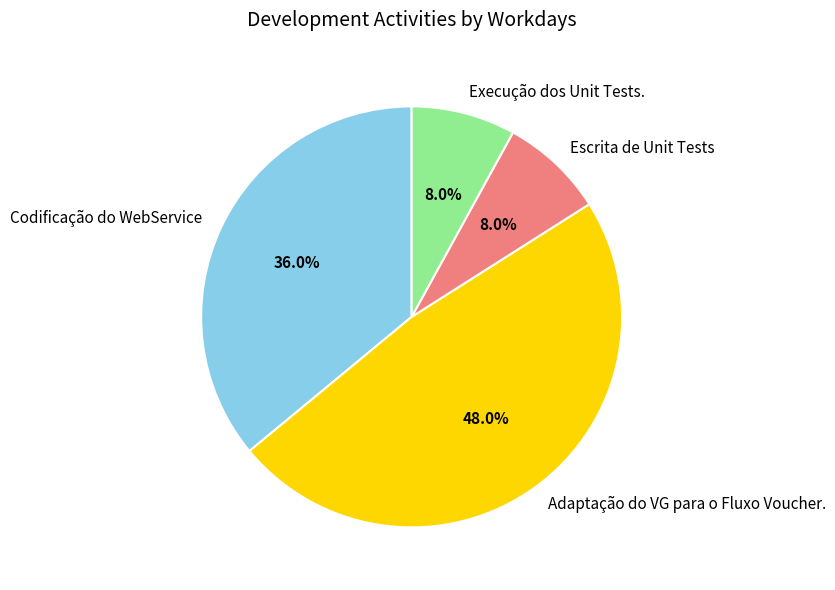

Does Adaptação do VG para o Fluxo Voucher. account for over 50% of the chart?

No